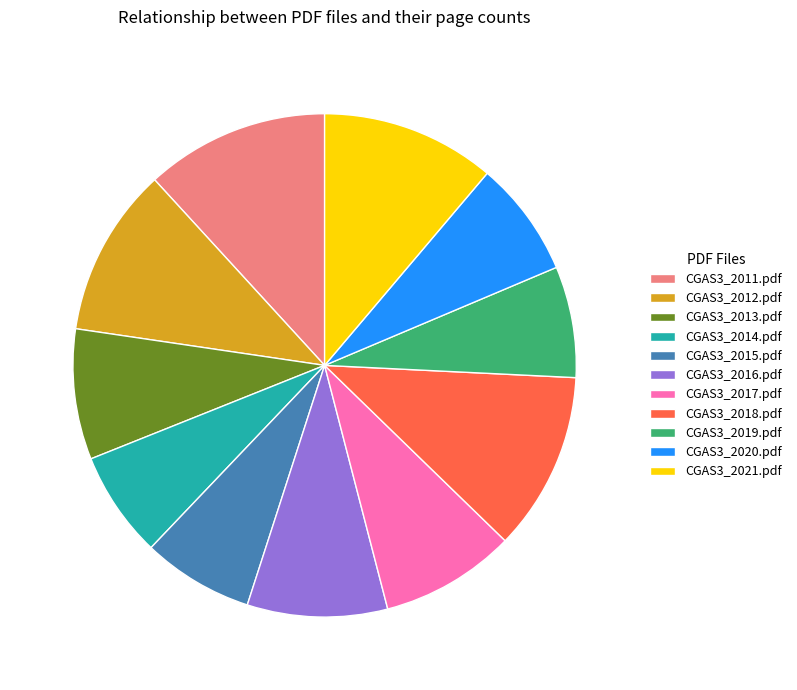

Which has a higher value, CGAS3_2011.pdf or CGAS3_2021.pdf?

CGAS3_2011.pdf